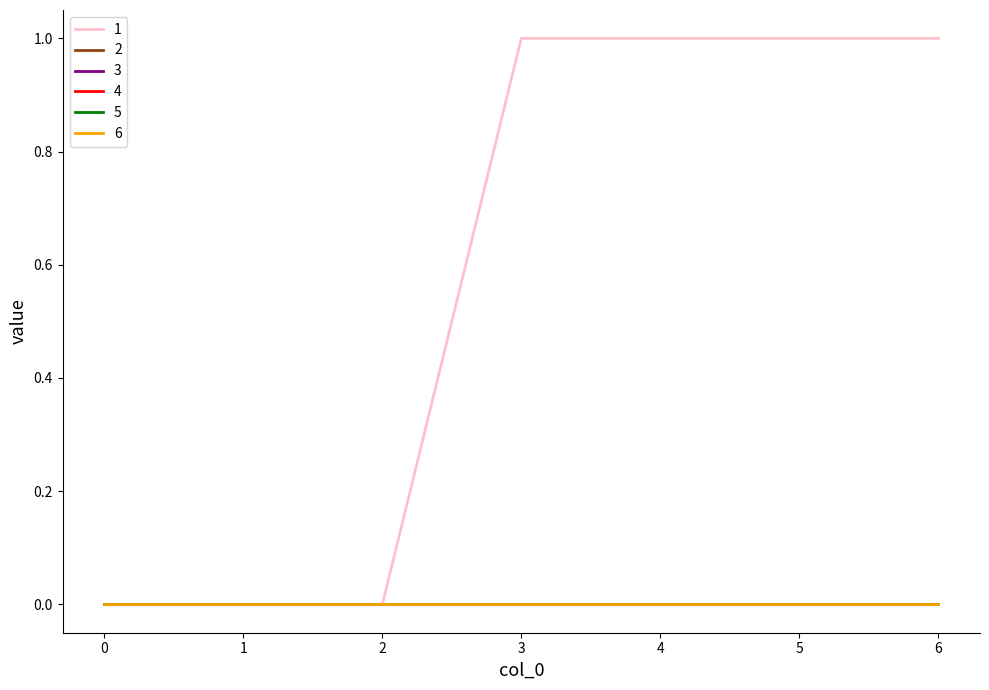

Does the chart have visible grid lines?

No